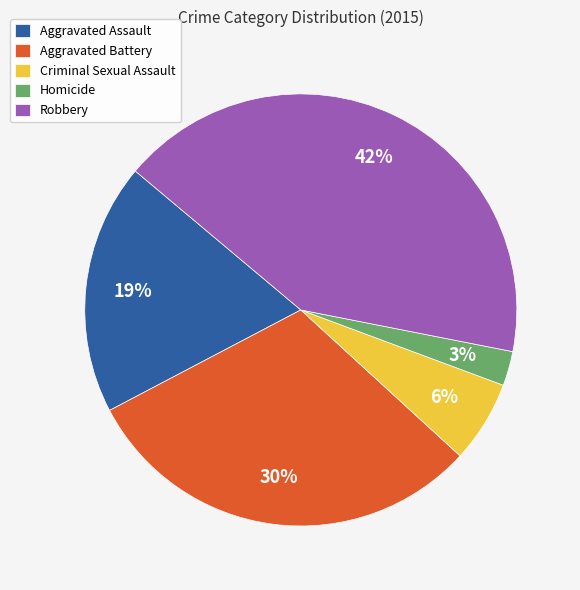

To the nearest percent, what is the combined percentage of Robbery and Aggravated Battery?

72%